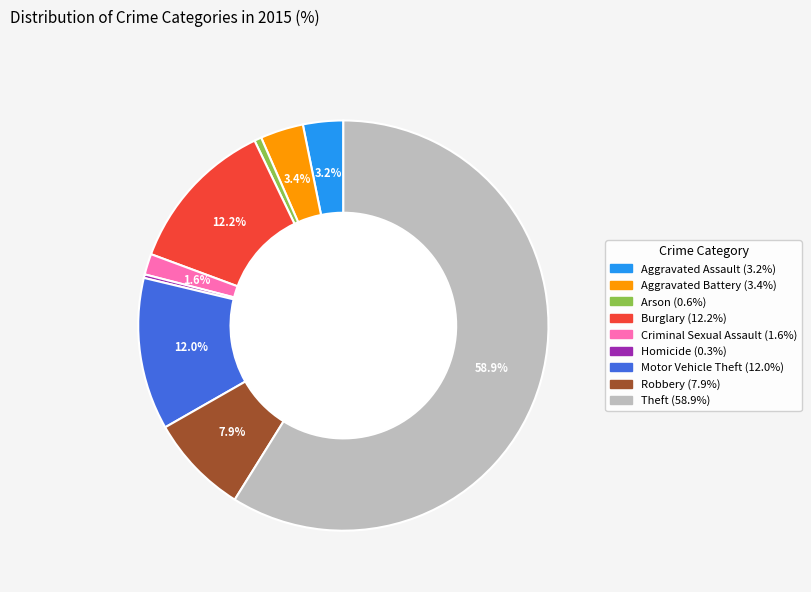

Between Motor Vehicle Theft and Aggravated Assault, which is larger?

Motor Vehicle Theft